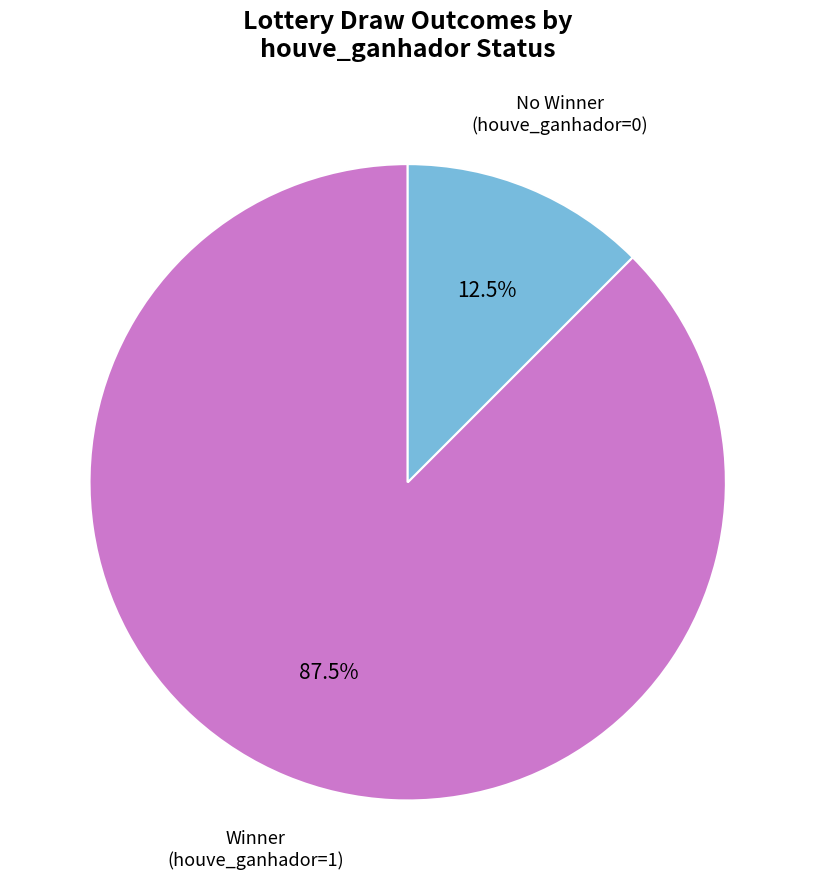

What percentage do No Winner (houve_ganhador=0) and Winner (houve_ganhador=1) together represent?

100.0%